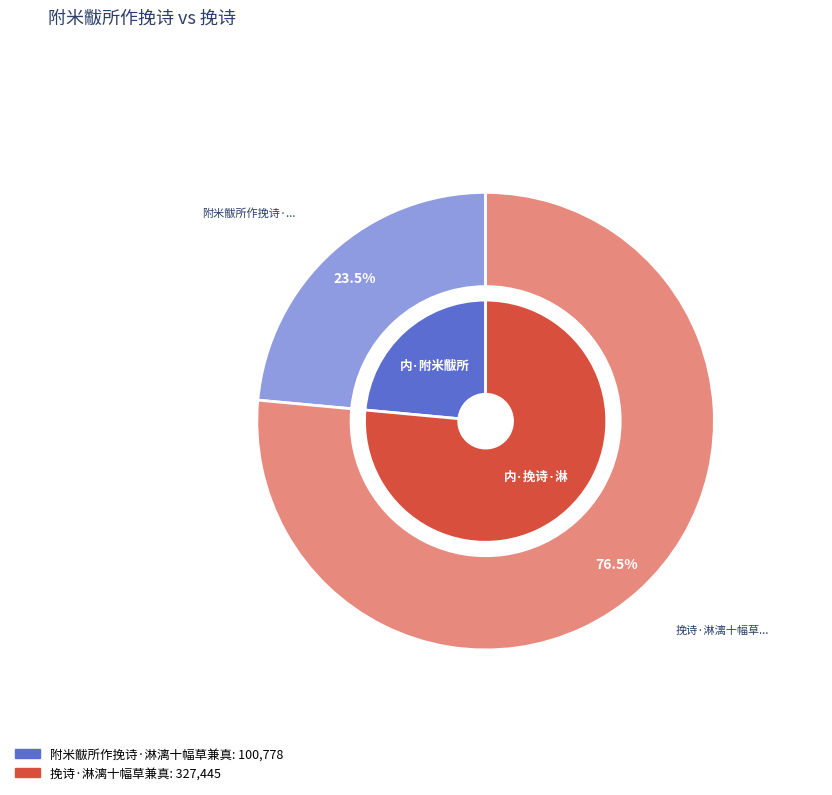

How many slices are in this pie chart?

2